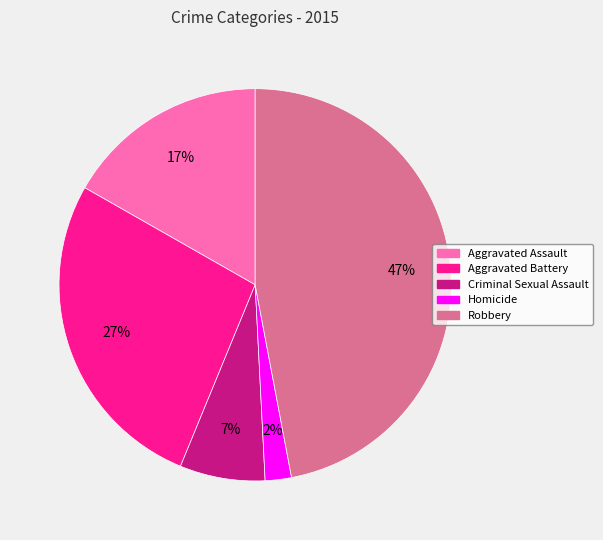

To the nearest percent, what is the average slice percentage?

20%